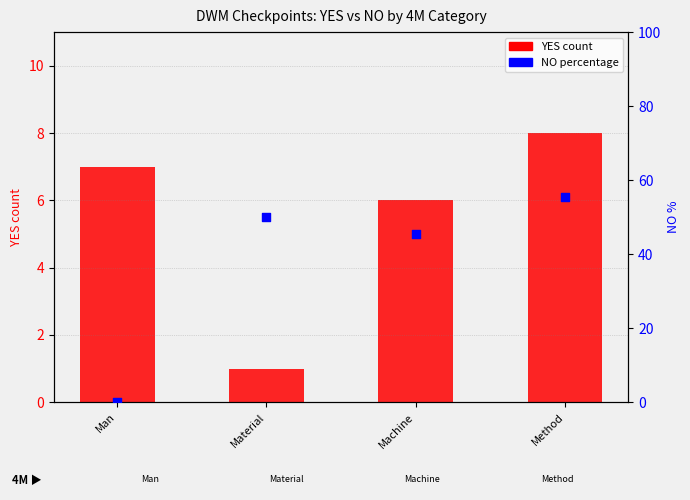

Which series has the widest spread of Y values?

NO percentage